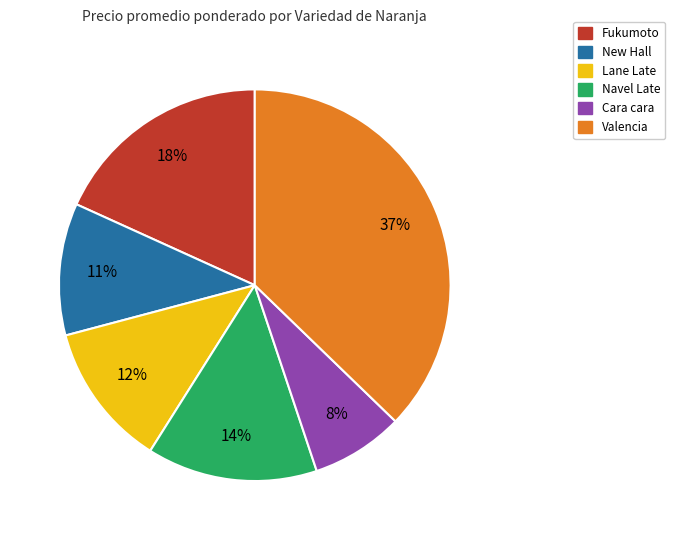

To the nearest percent, what portion does Navel Late represent?

14%